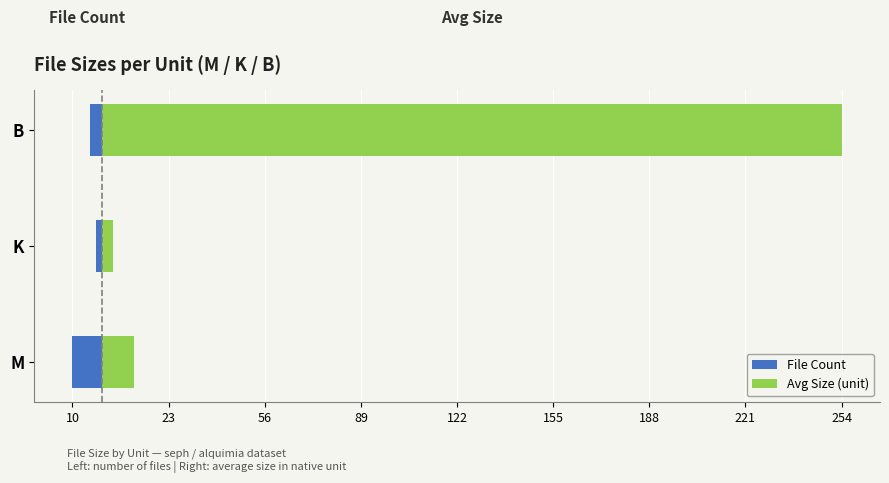

True or false: File Count has a value of -4.0 at B.

True